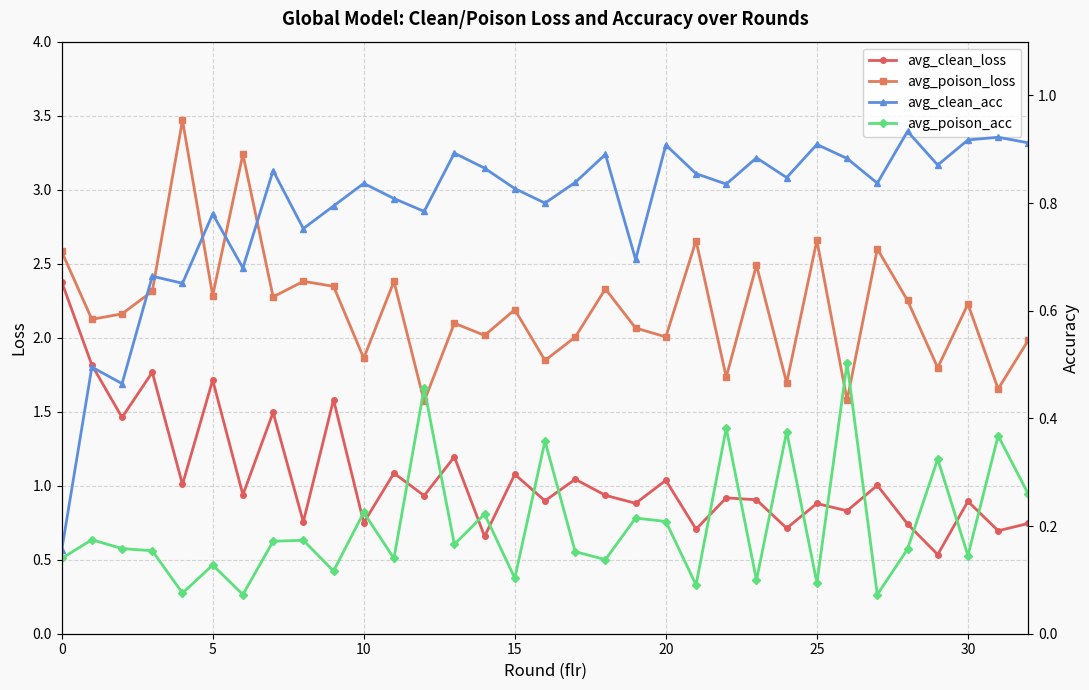

What is the value of the avg_clean_loss point at the 5th from the left?

1.0